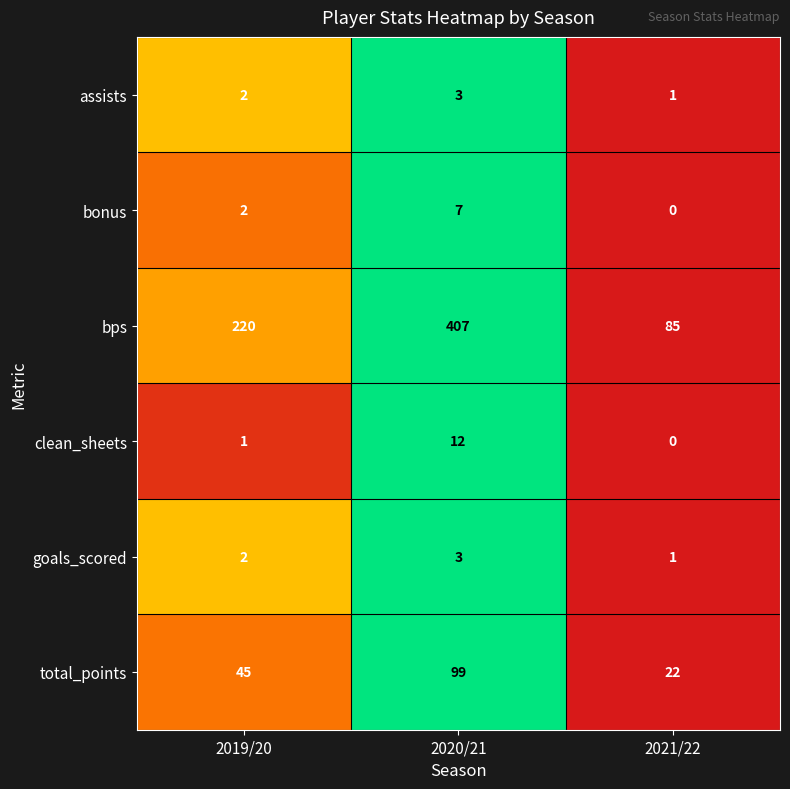

The value of bonus at 2020/21 is 7. True or false?

True